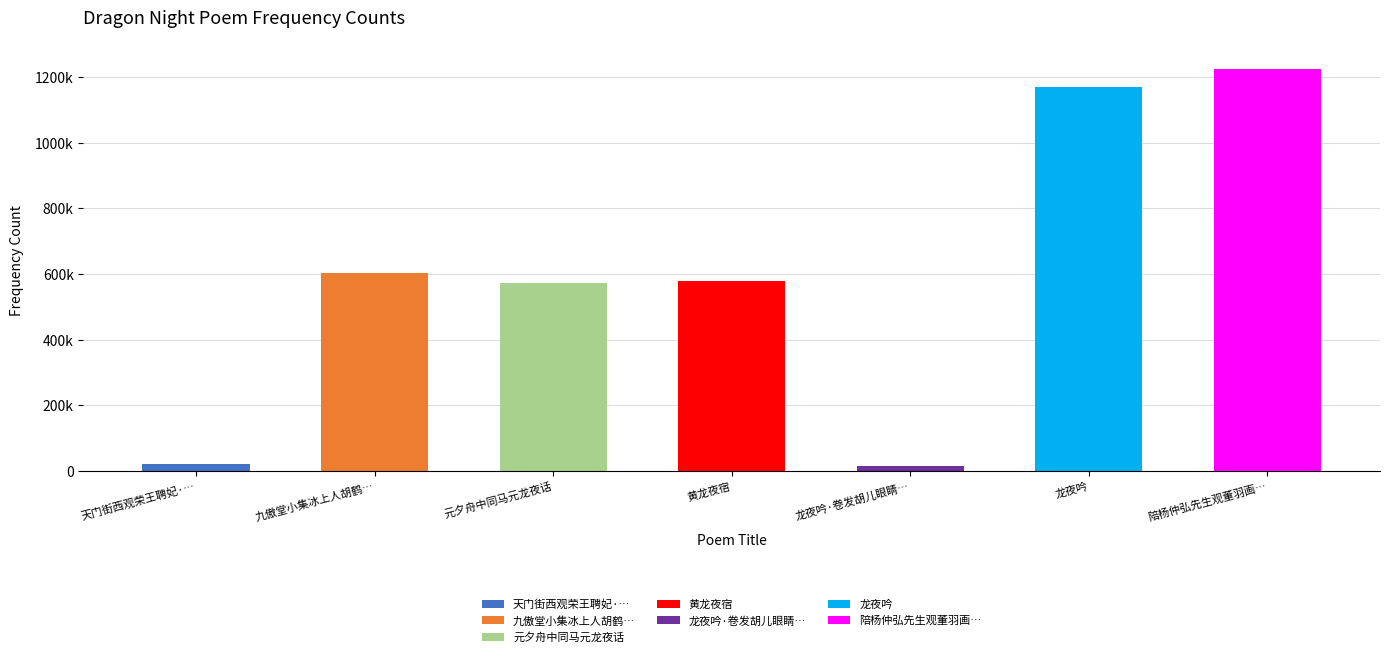

The value at 陪杨仲弘先生观董羽画江叟吹笛天龙夜降图 is 1225389. True or false?

True